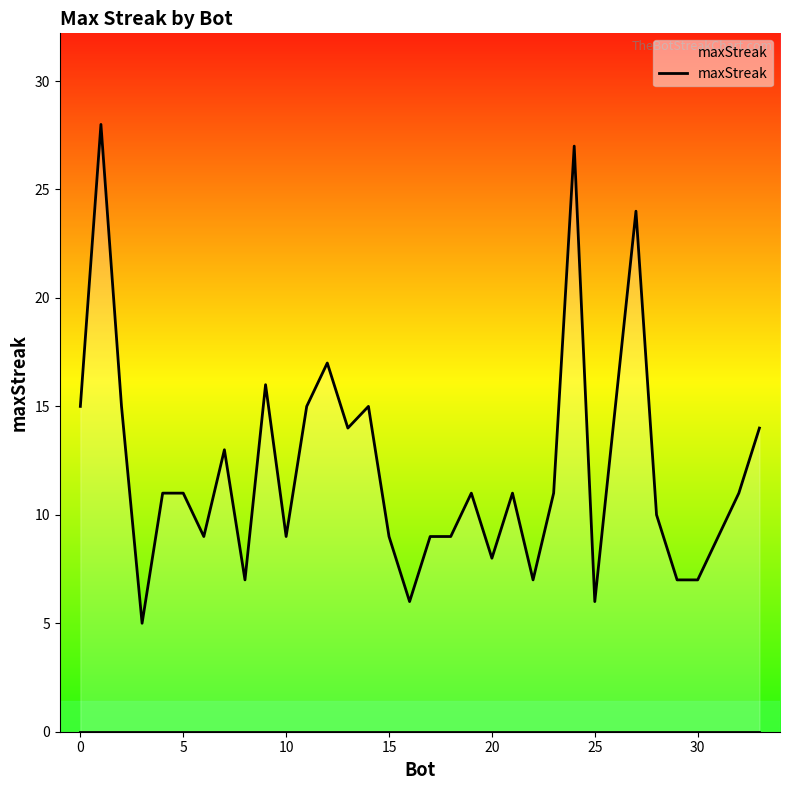

What is the difference between the maximum and minimum values?

23